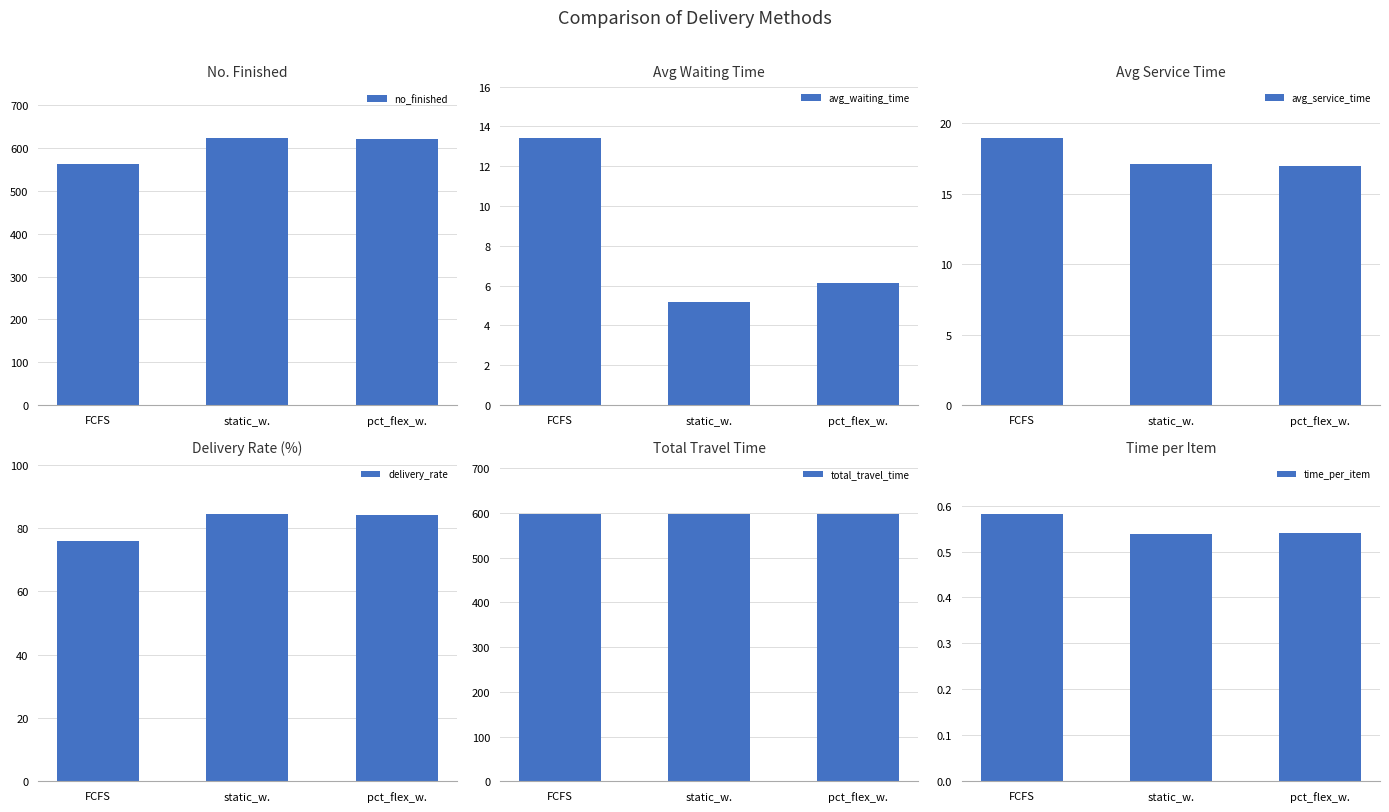

What is the sum of all avg_service_time values?

53.0